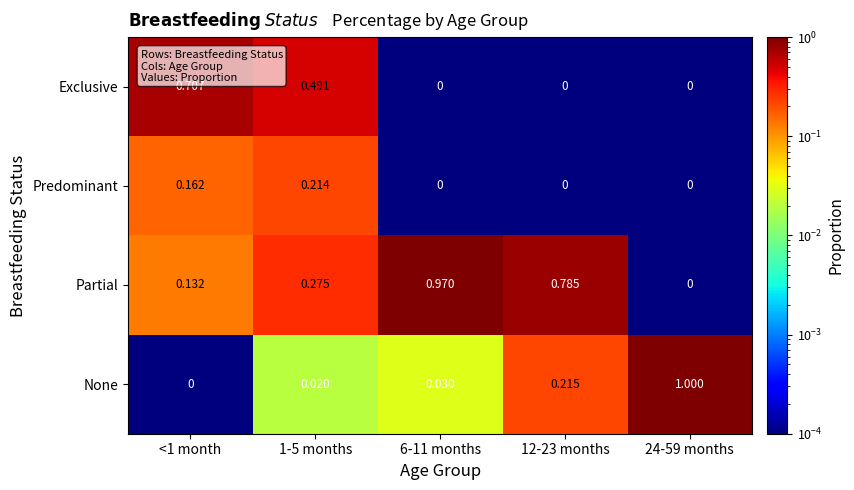

List the series in order of their peak value, lowest first.

Predominant, Exclusive, Partial, None